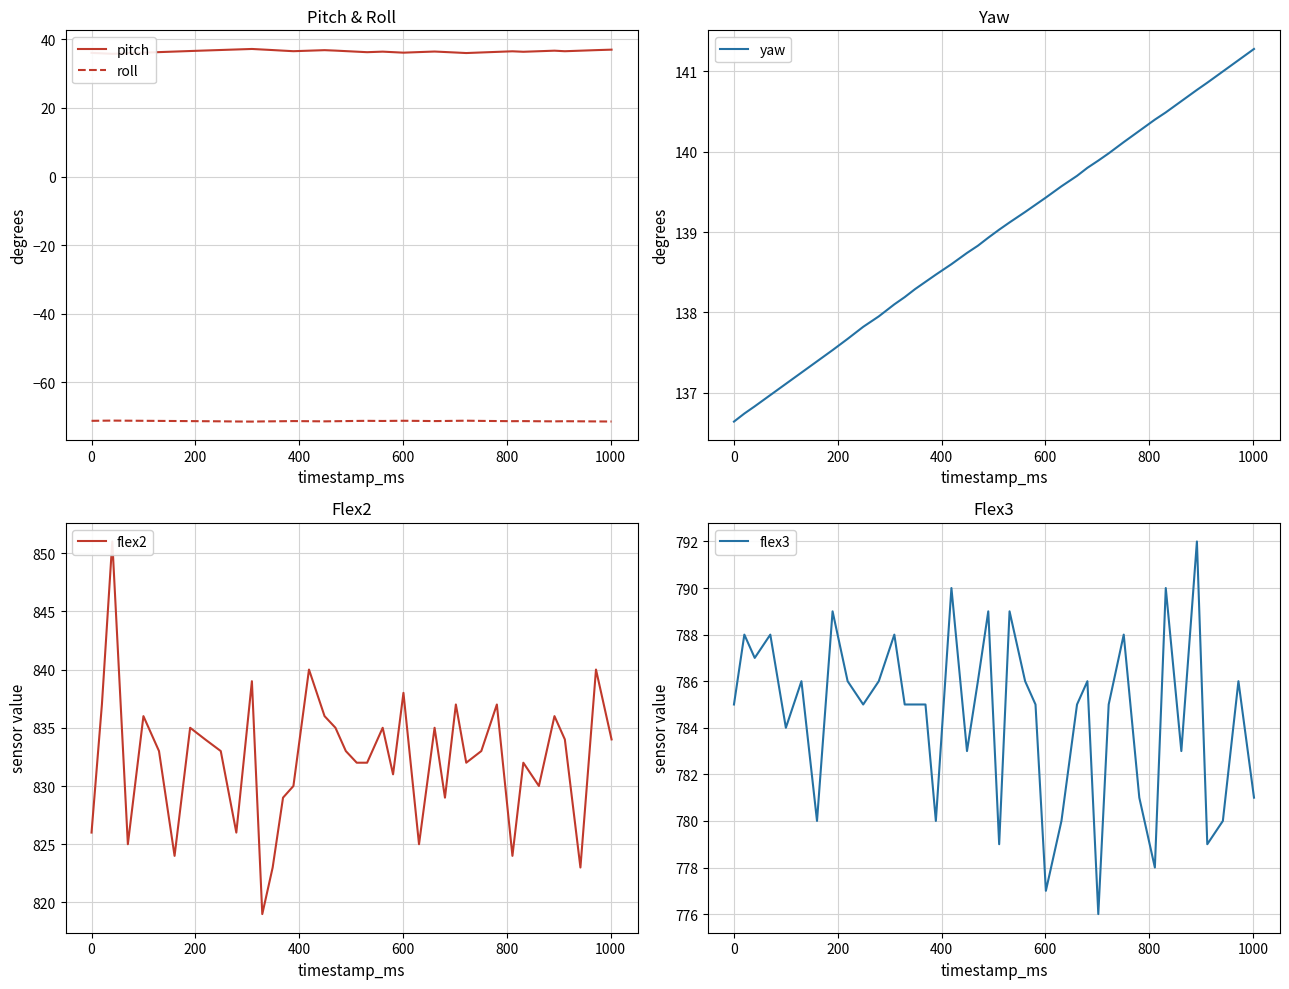

True or false: yaw and pitch cross at least once.

False